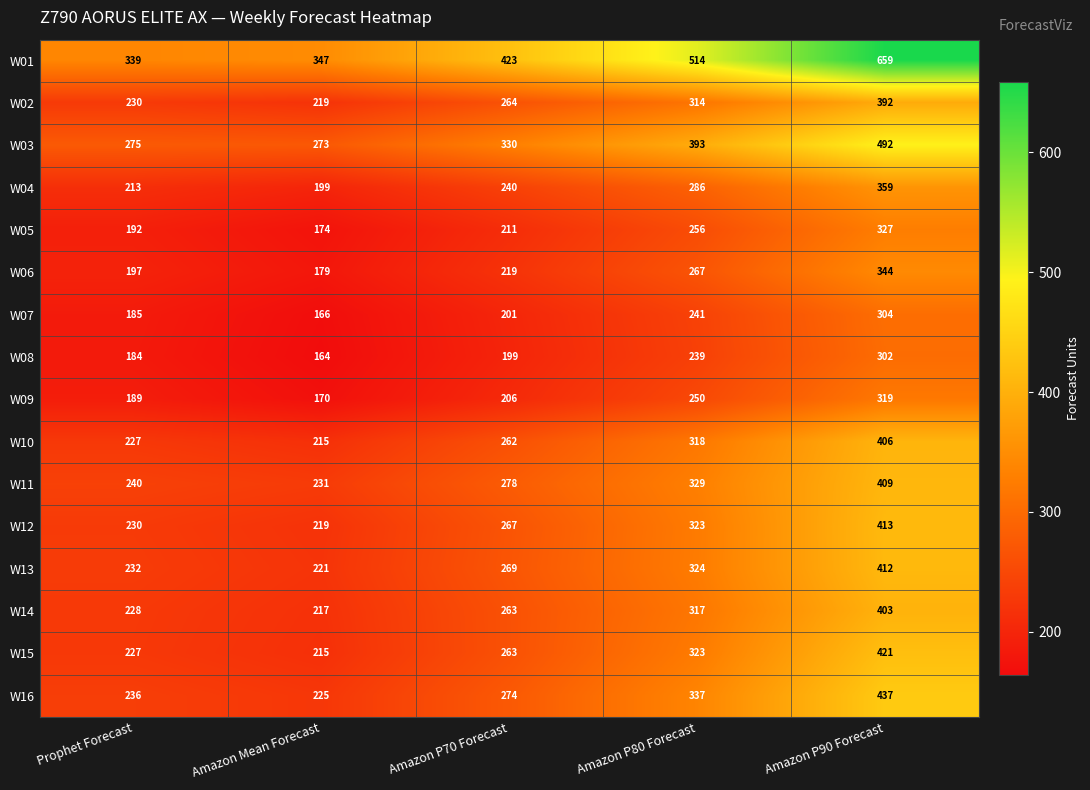

What is the average value of the W11 series?

297